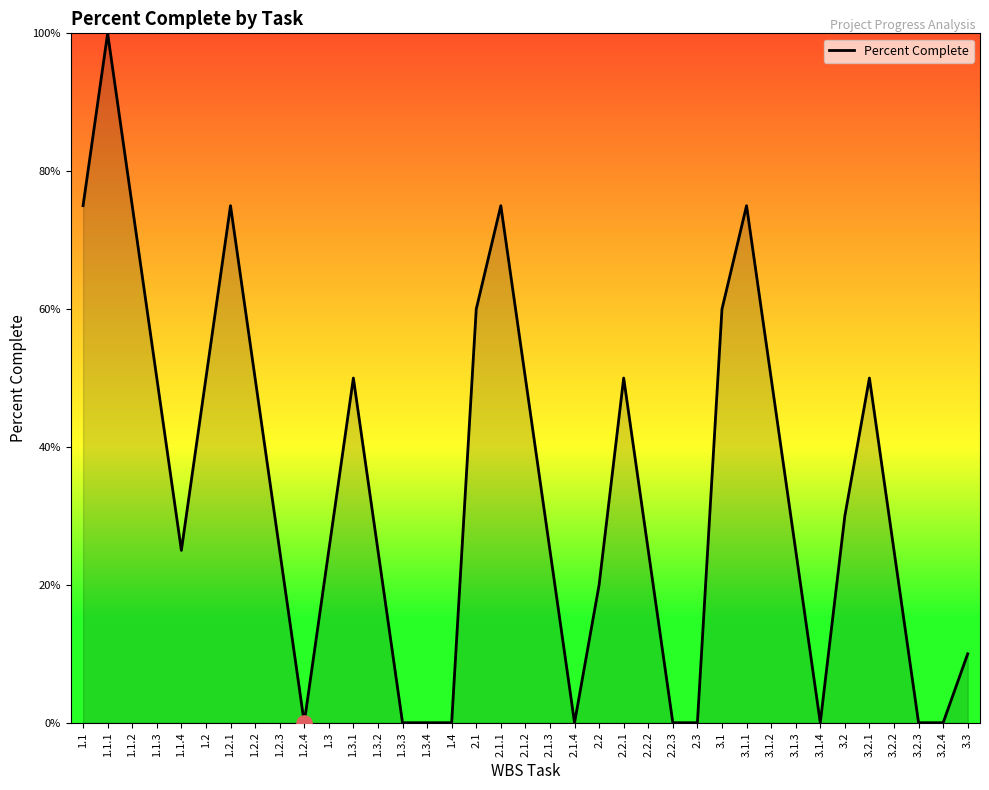

Between 2.2.2 and 2.1.4, which is larger?

2.2.2